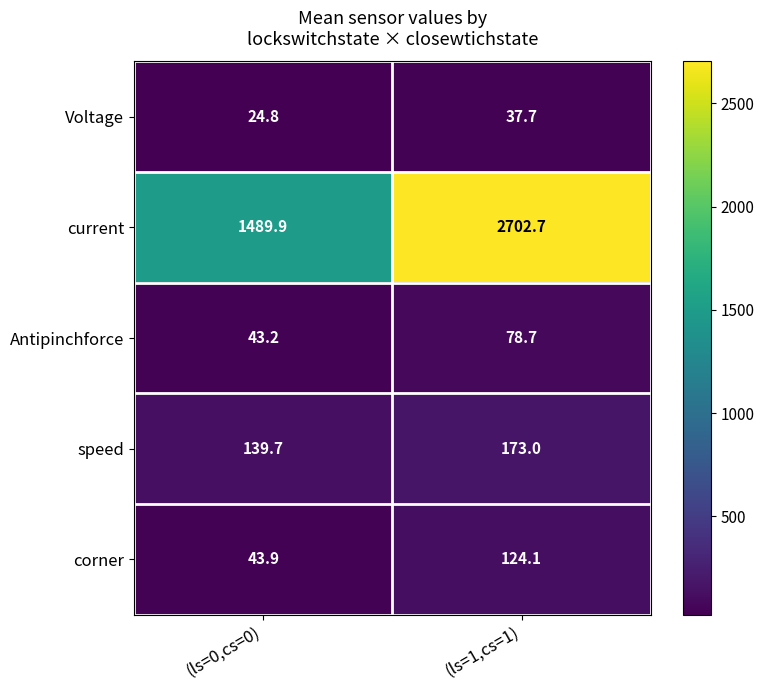

Read the speed value at (ls=0,cs=0).

139.7